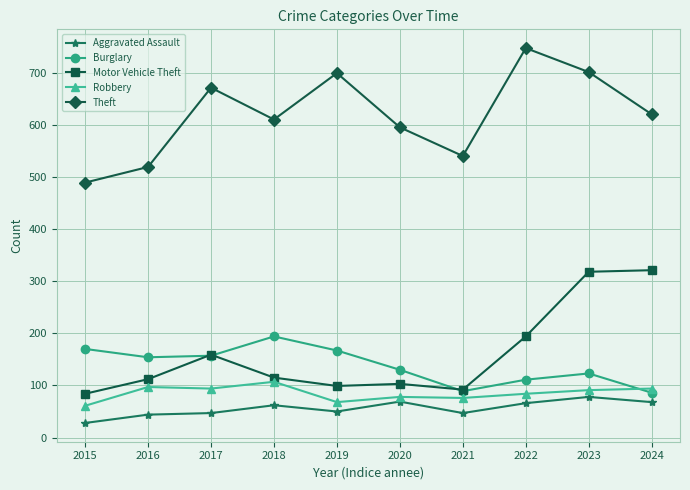

Where is Motor Vehicle Theft nearest to the value 202?

2022